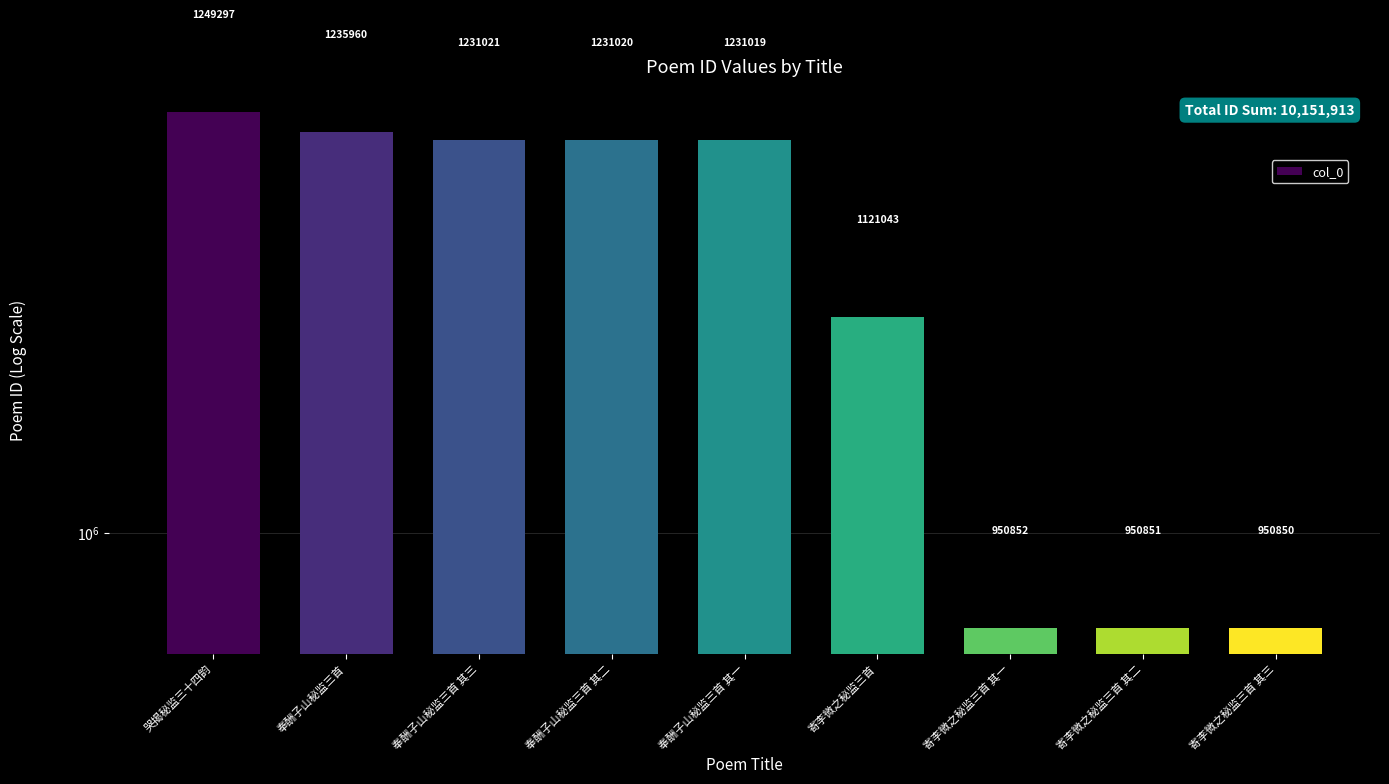

The value at 奉酬子山秘监三首 其三 is 1231021. True or false?

True